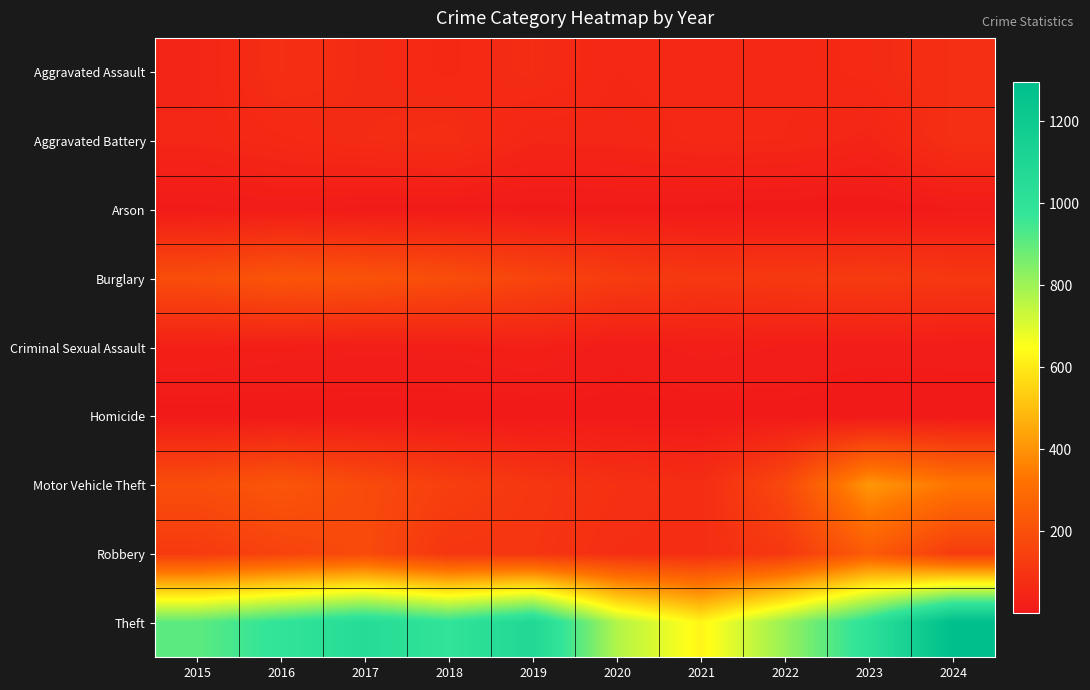

Which series has the largest total across all categories?

Theft